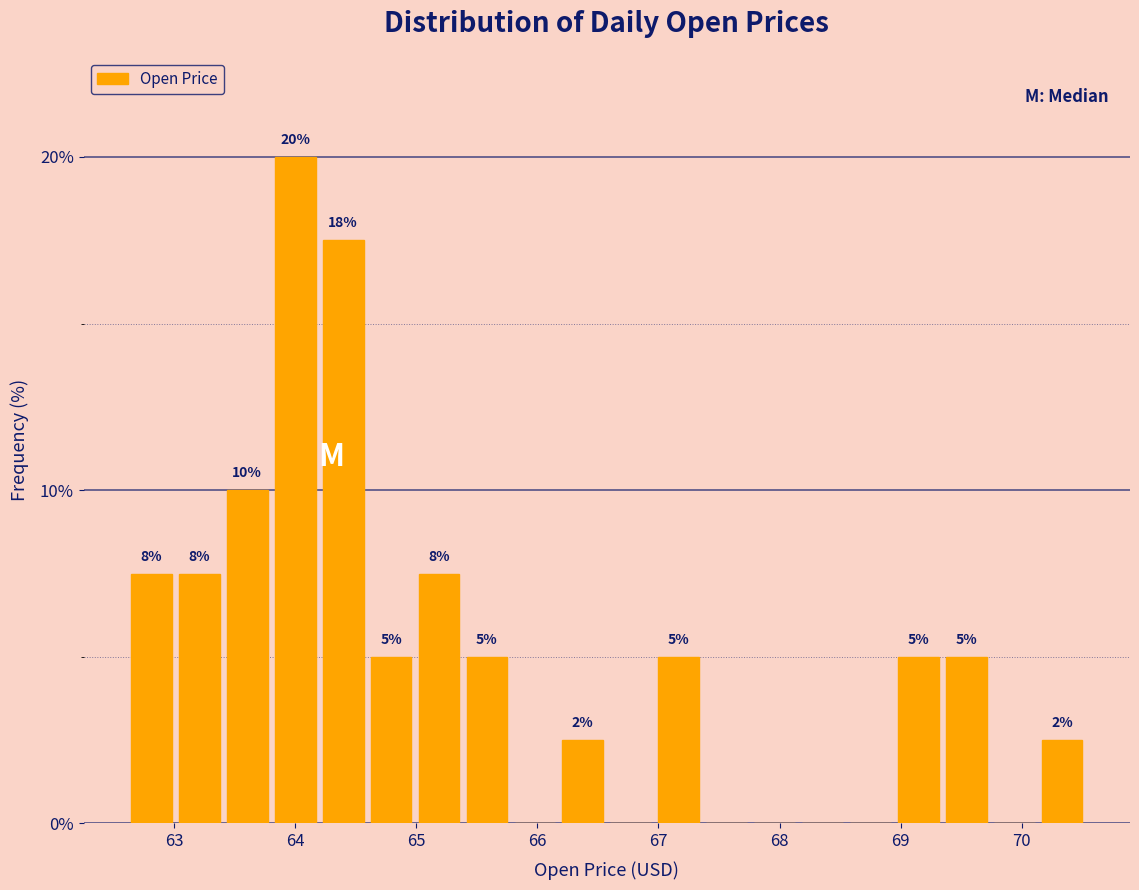

Around what value on the x-axis is the tallest bar? Give the approximate position of its centre, as read against the axis.

64.0